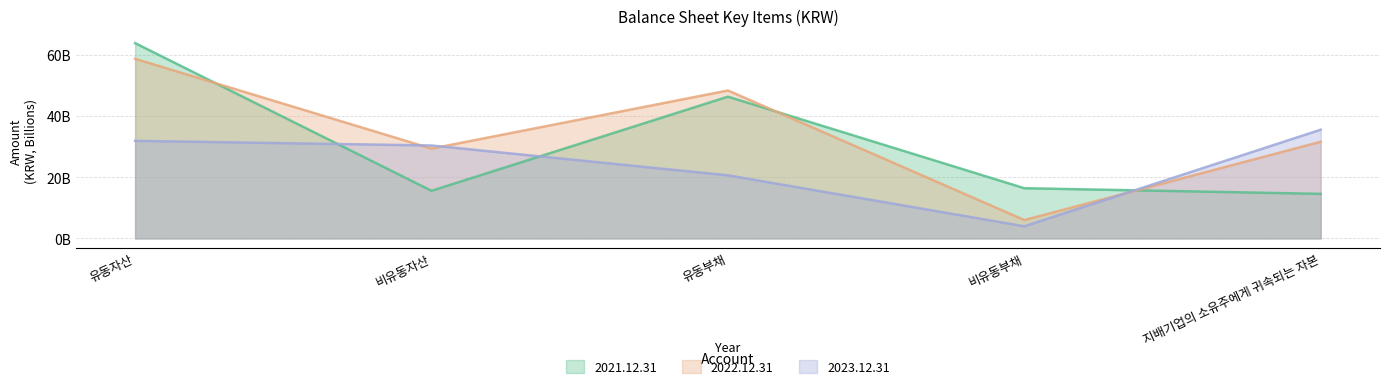

In 2021.12.31, how many points are higher than both neighbors (excluding endpoints)?

1